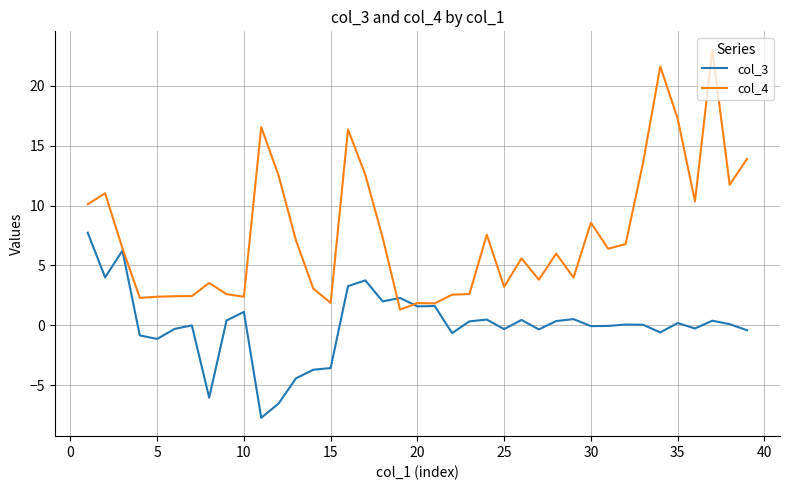

What is the minimum value shown in the chart?

-7.7